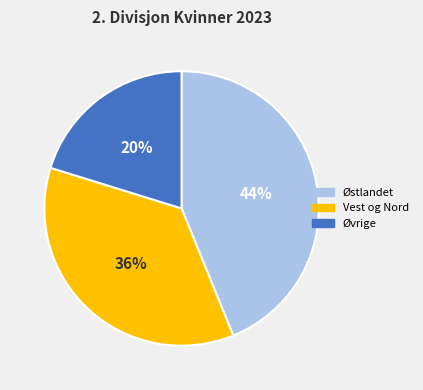

To the nearest percent, what is the average slice percentage?

33%